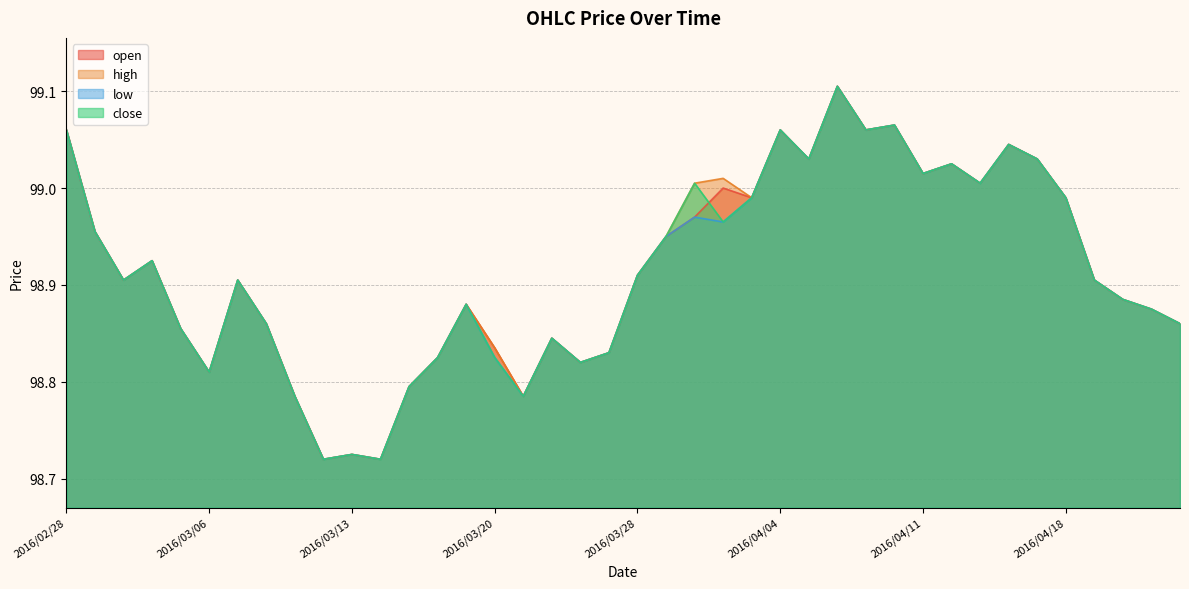

Which category has the highest value across all series?

2016/04/06